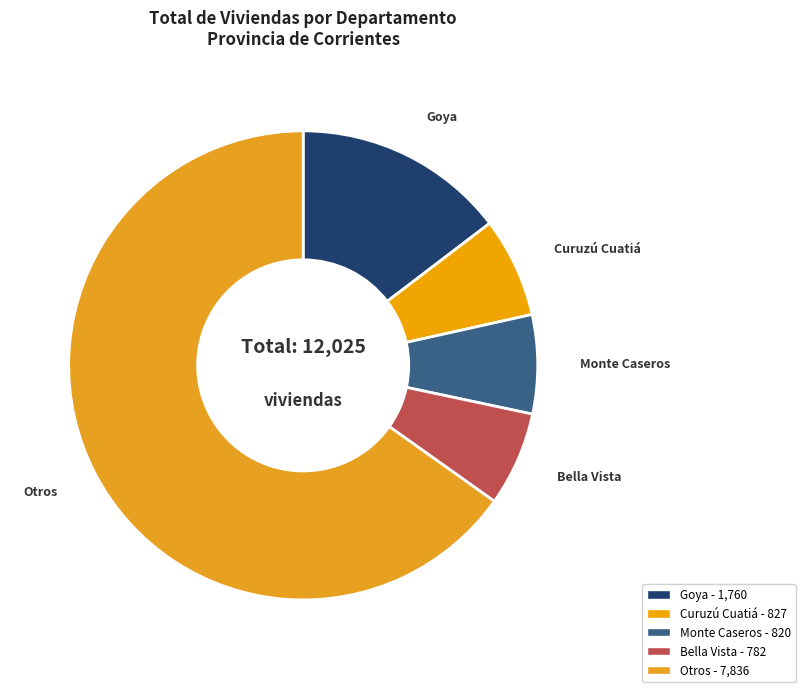

Does Curuzú Cuatiá represent more than half of the total?

No